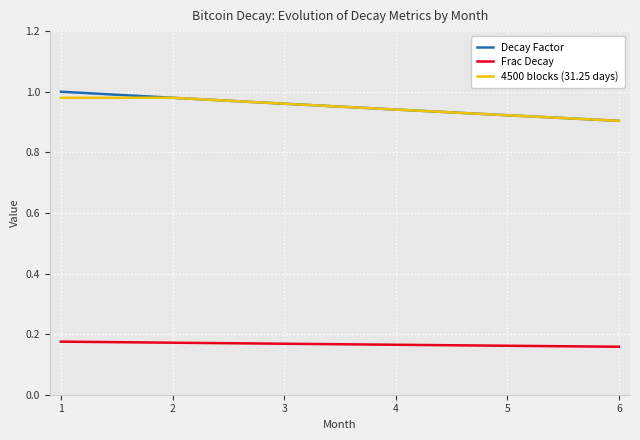

What is the spread (max minus min) of values at 4?

0.8